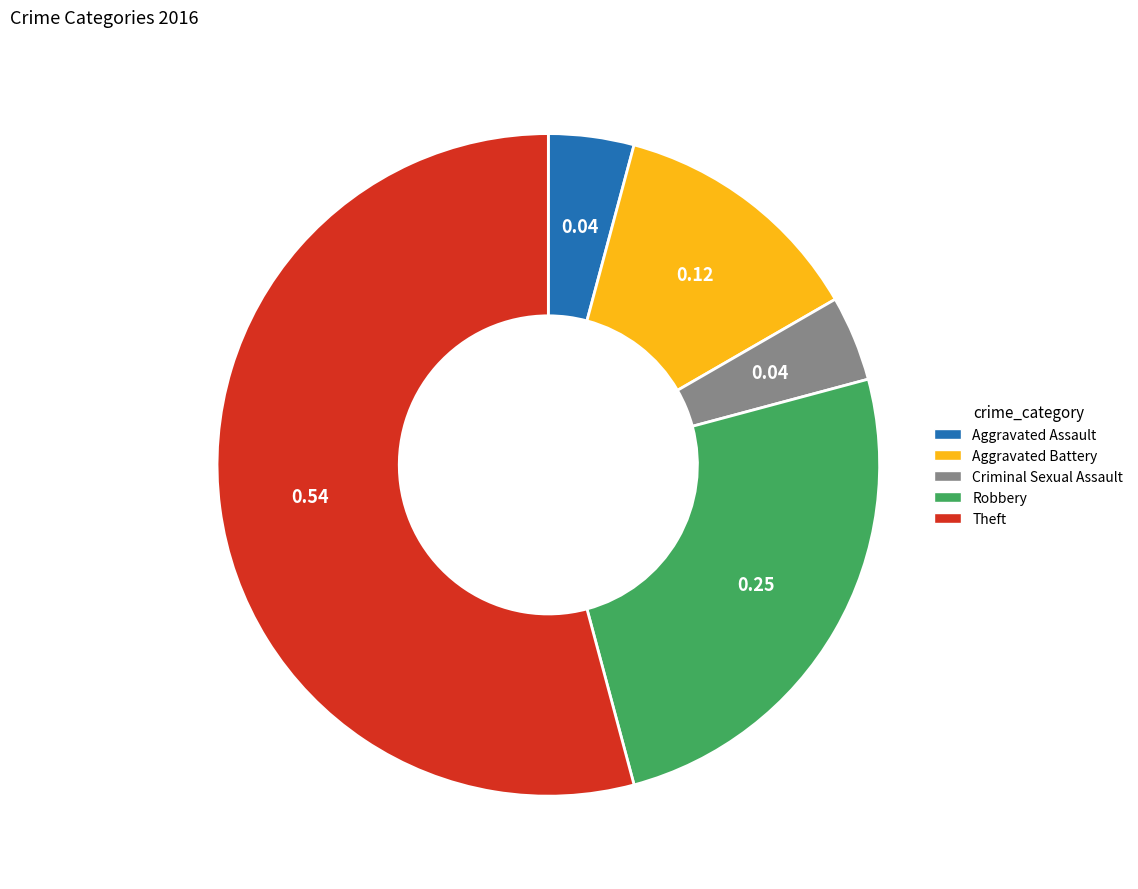

Which has a higher value, Criminal Sexual Assault or Aggravated Battery?

Aggravated Battery